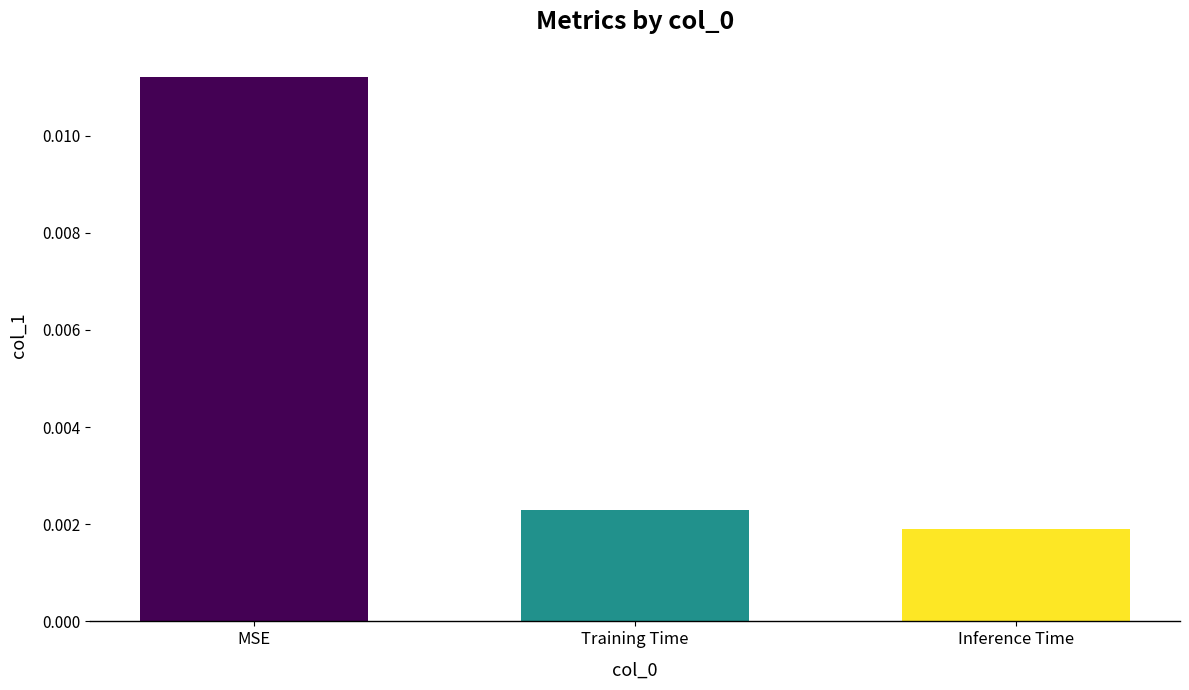

Where is the data nearest to the value 0?

Inference Time